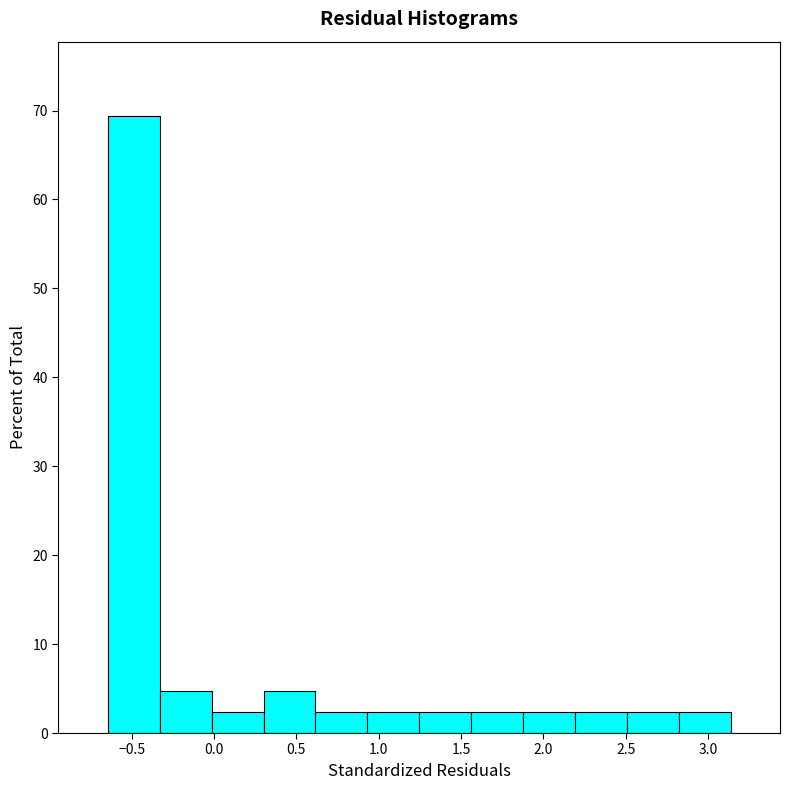

Reading left to right, transcribe this chart: for each bar, give the range it covers on the x-axis and its height. Neither the bar edges nor the heights are printed on the chart, so give them approximately, as read against the axes.

-0.65 to -0.35: 69
-0.35 to 0.00: 5
0.00 to 0.30: 2
0.30 to 0.60: 5
0.60 to 0.95: 2
0.95 to 1.25: 2
1.25 to 1.55: 2
1.55 to 1.90: 2
1.90 to 2.20: 2
2.20 to 2.50: 2
2.50 to 2.80: 2
2.80 to 3.15: 2